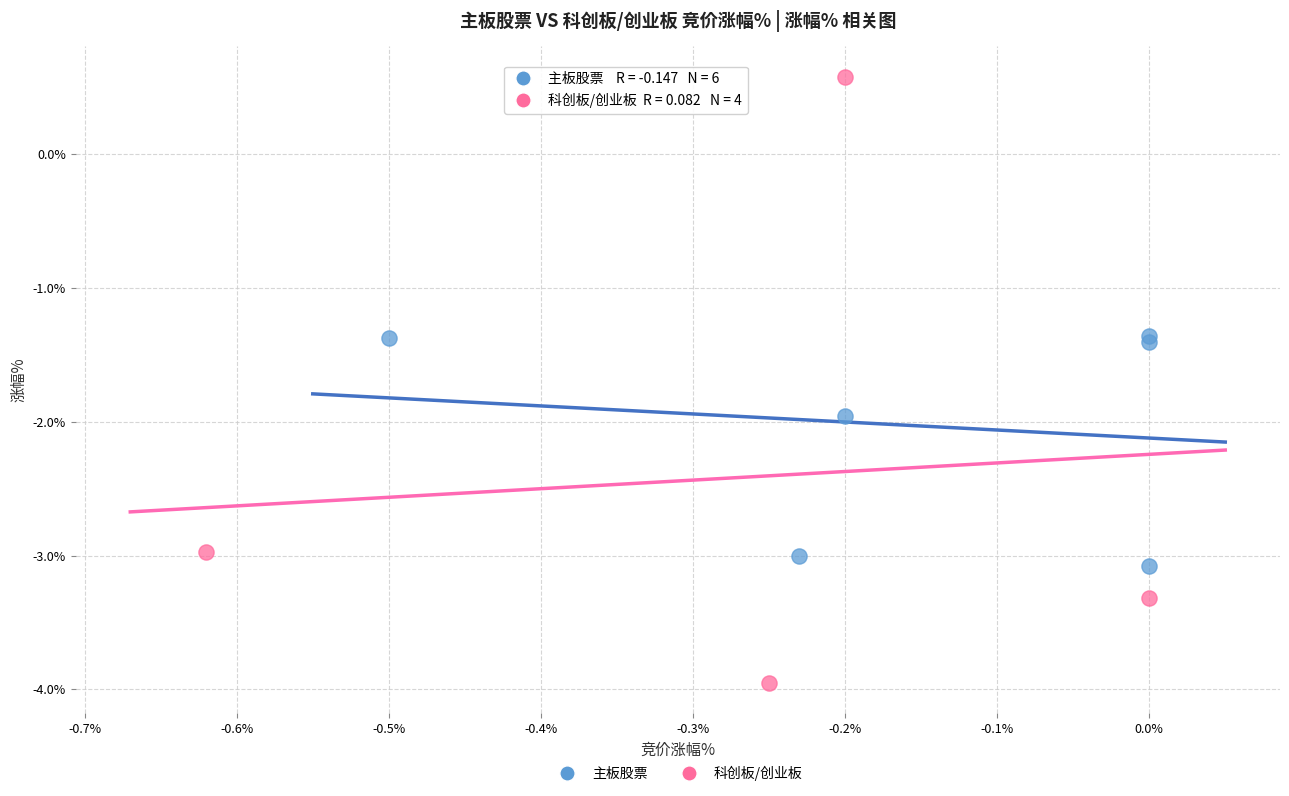

Which series has the largest Y range (max minus min)?

科创板/创业板